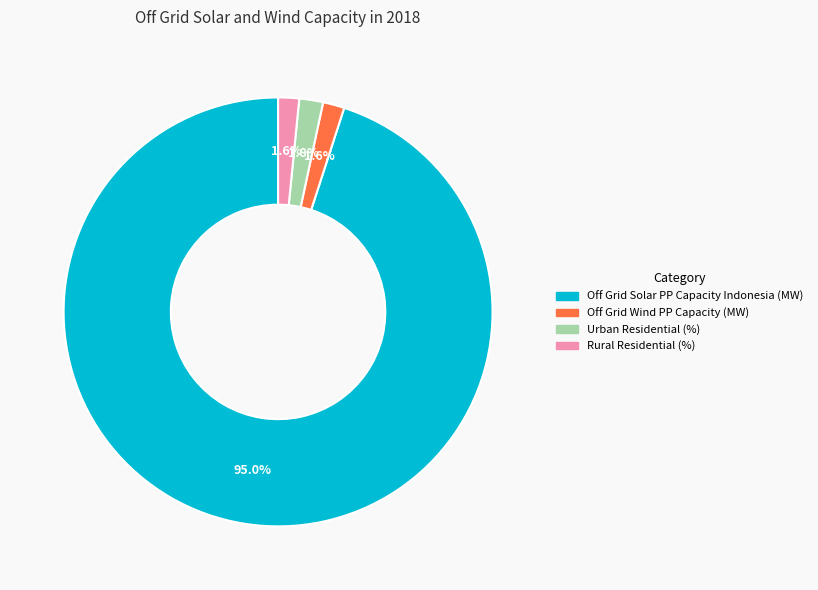

Which has a higher value, Off Grid Solar PP Capacity Indonesia (MW) or Off Grid Wind PP Capacity (MW)?

Off Grid Solar PP Capacity Indonesia (MW)